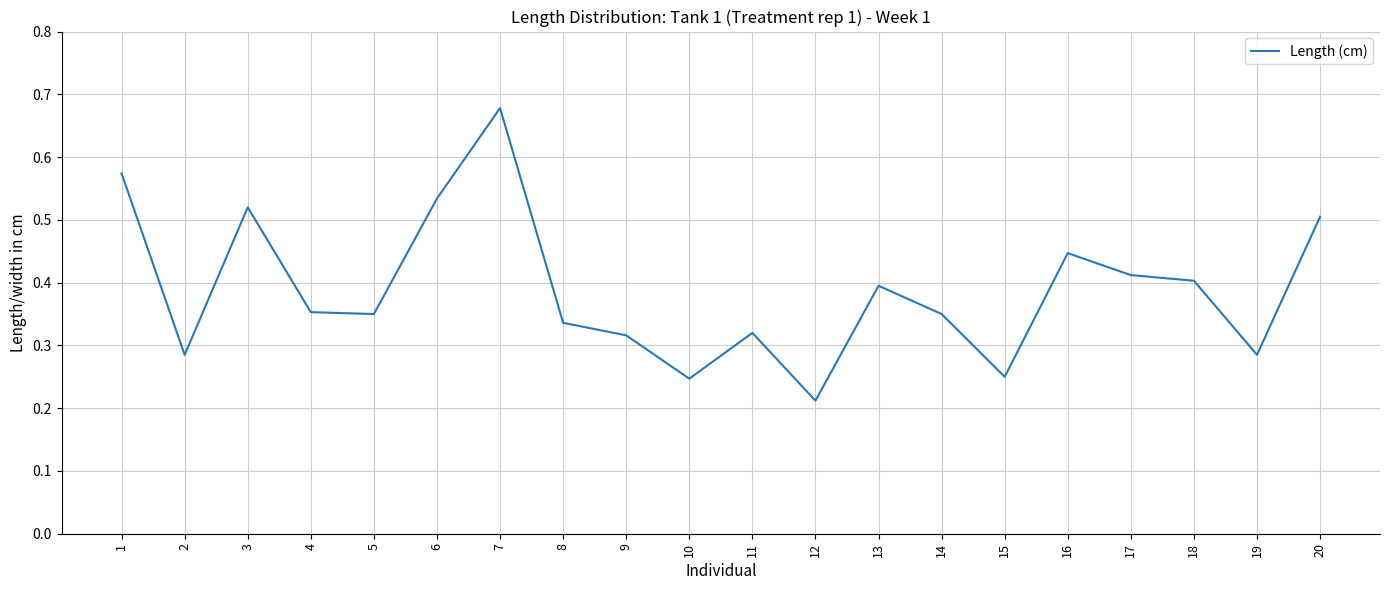

Does the chart display data point markers on the line(s)?

No